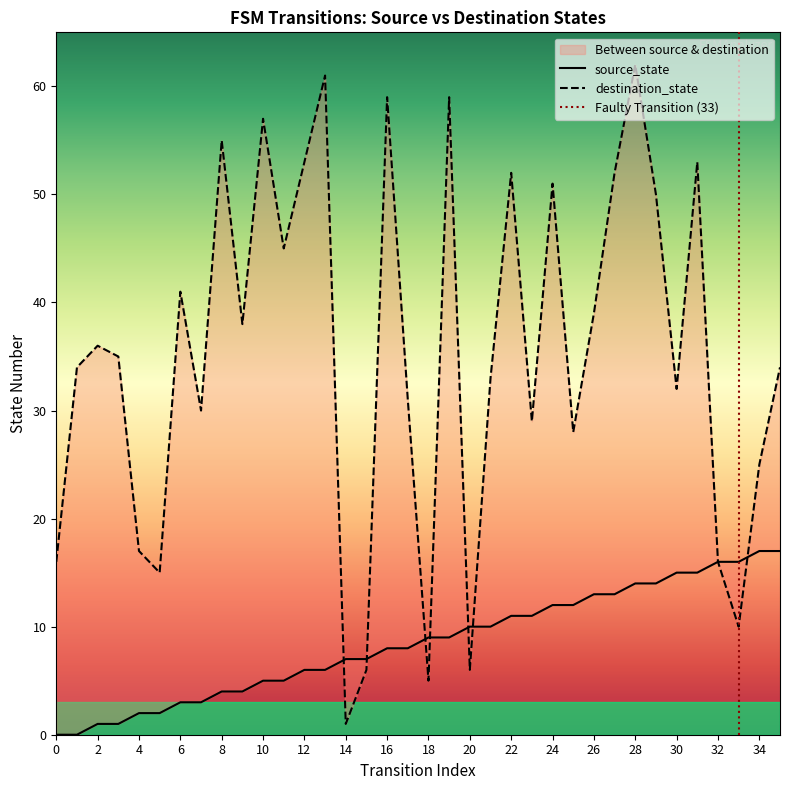

At how many categories does at least one series exceed 14?

32